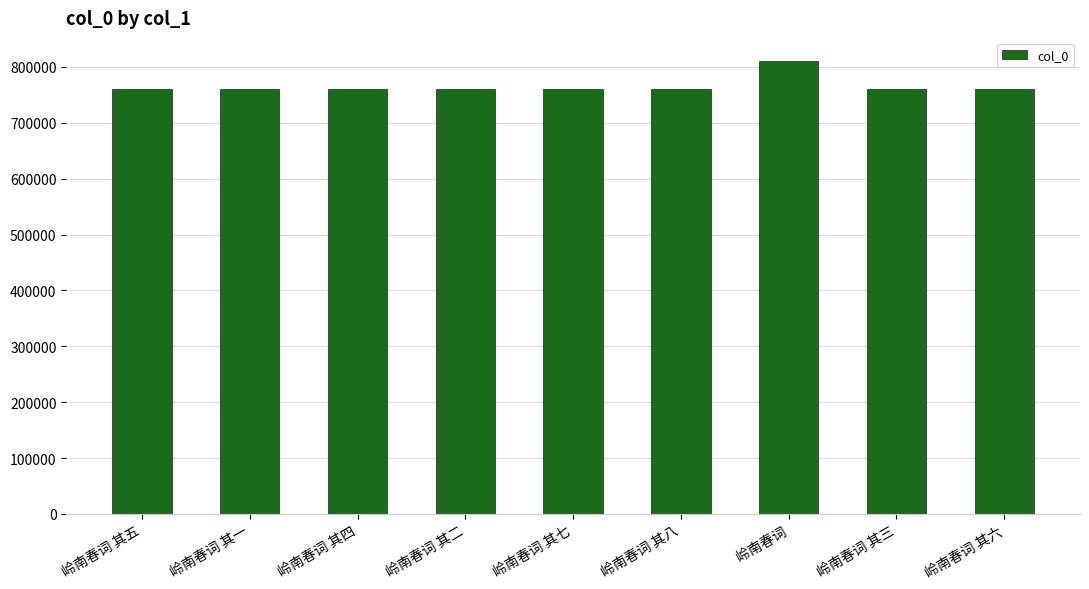

What is the label of the 3rd bar from the right?

岭南春词